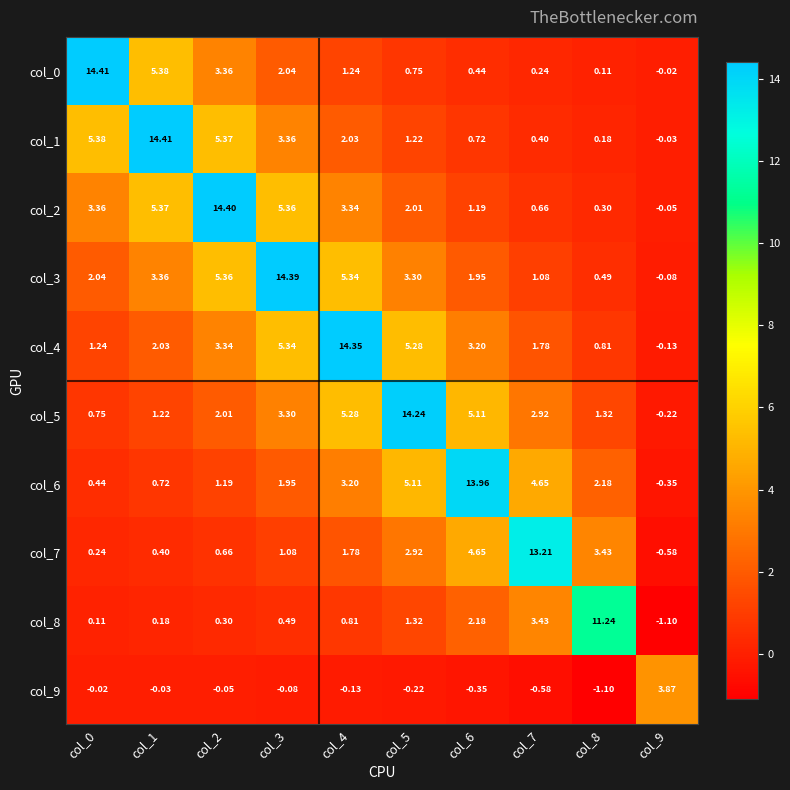

At which category is the sum across all series the highest?

col_4